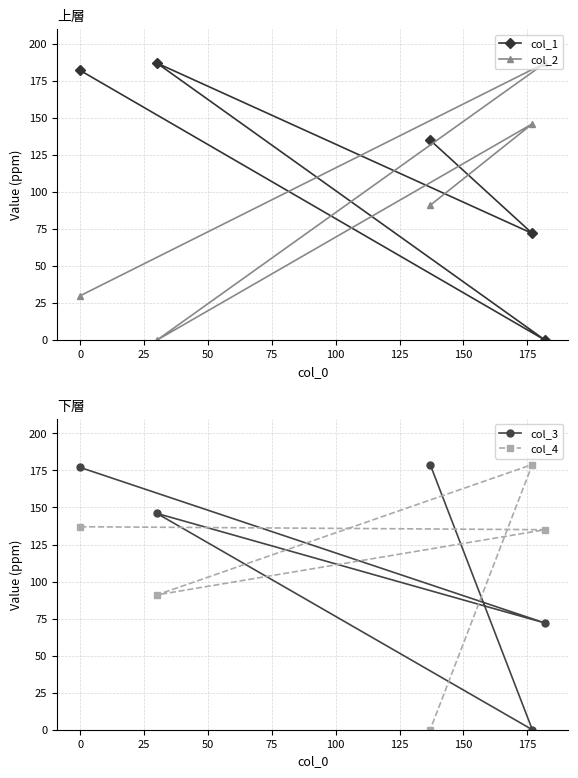

How many times do col_1 and col_4 cross each other?

4